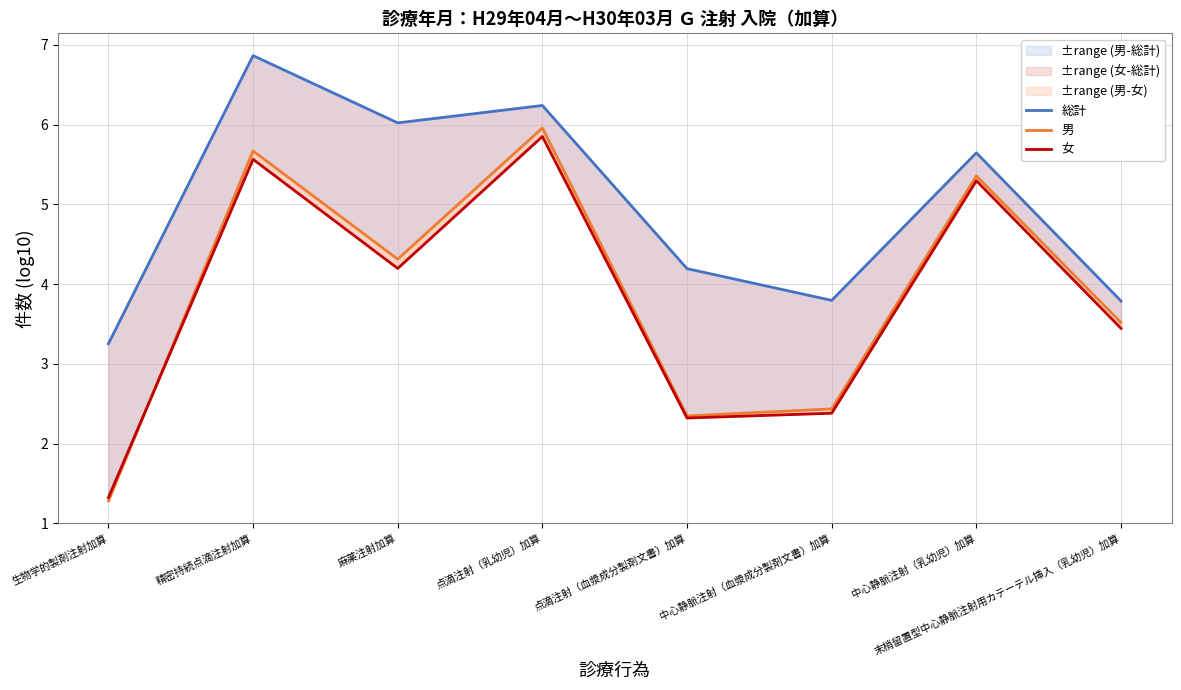

How many lines are shown in the chart?

3